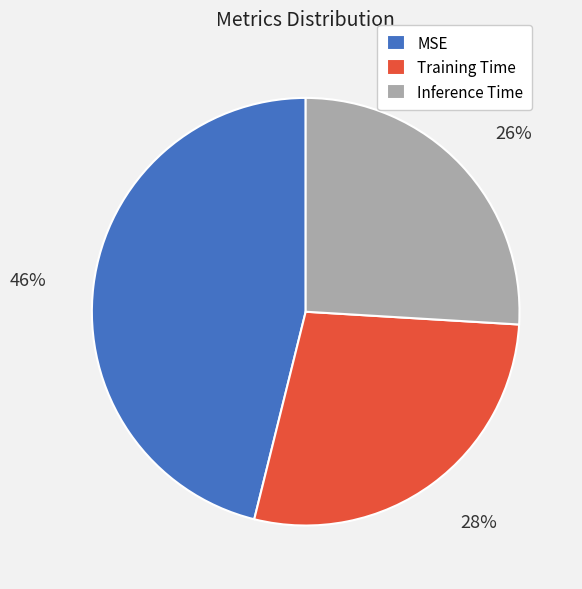

Which slice is the largest?

MSE